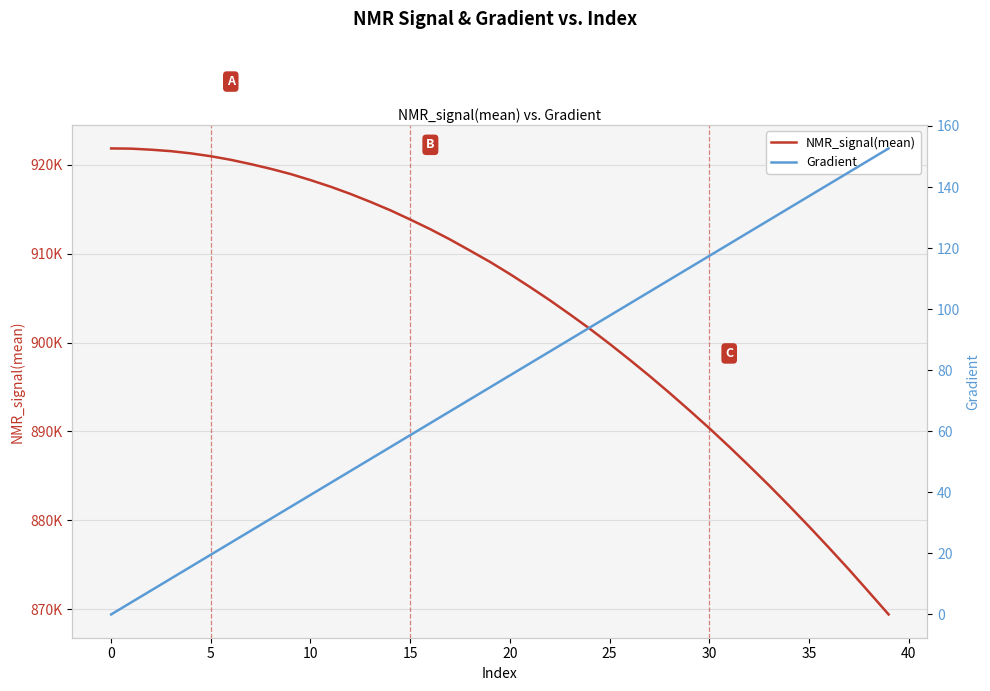

List the series in order of their overall mean, highest first.

NMR_signal(mean), Gradient